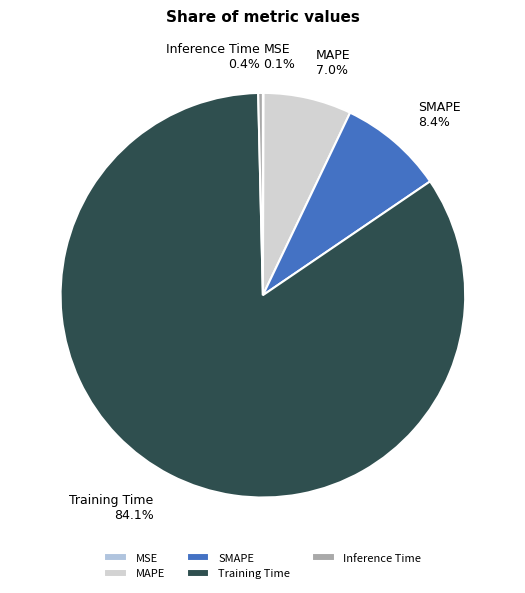

Does any single category account for the majority?

Yes